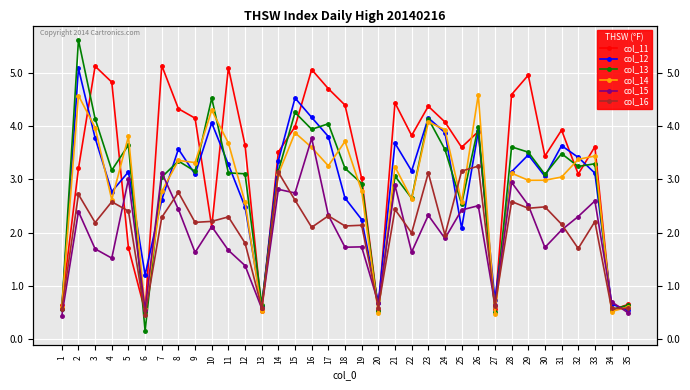

What is the sum of all col_16 values?

71.3